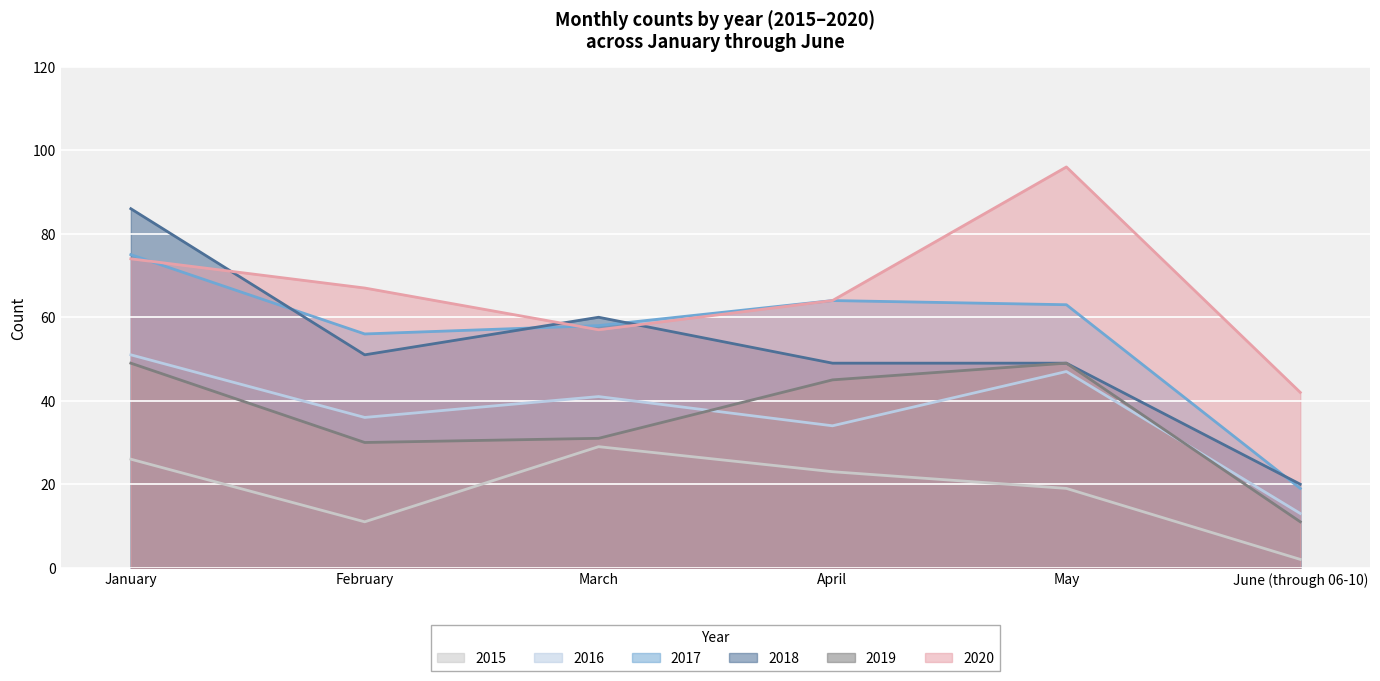

What is the minimum value for 2019?

11